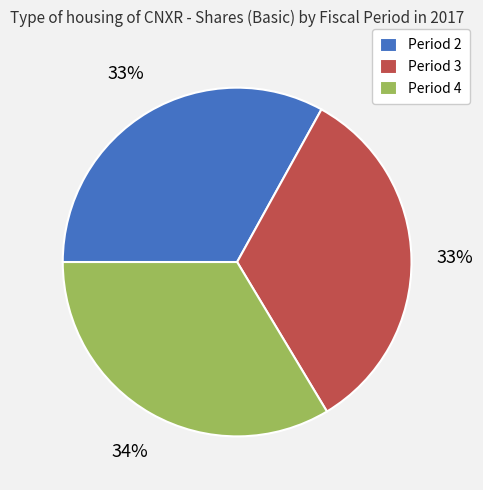

Count the number of slices in the pie.

3